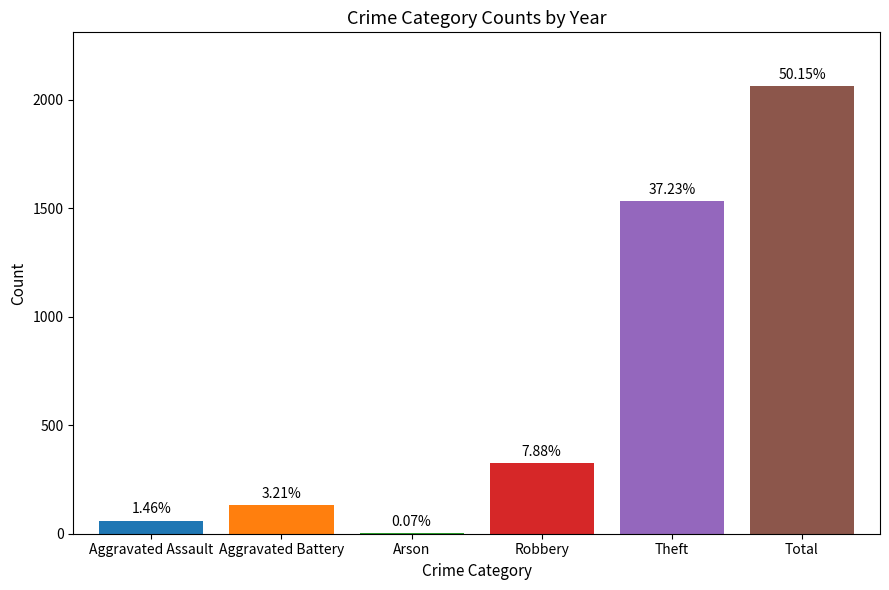

Where is the data nearest to the value 1032?

Theft